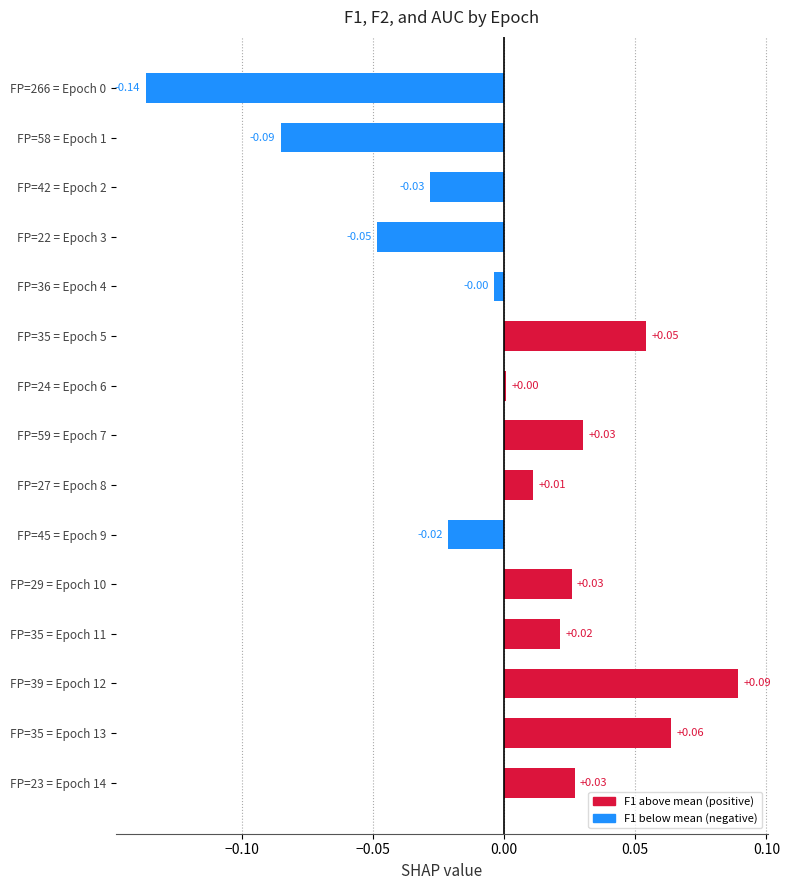

How many bars are there in total?

15